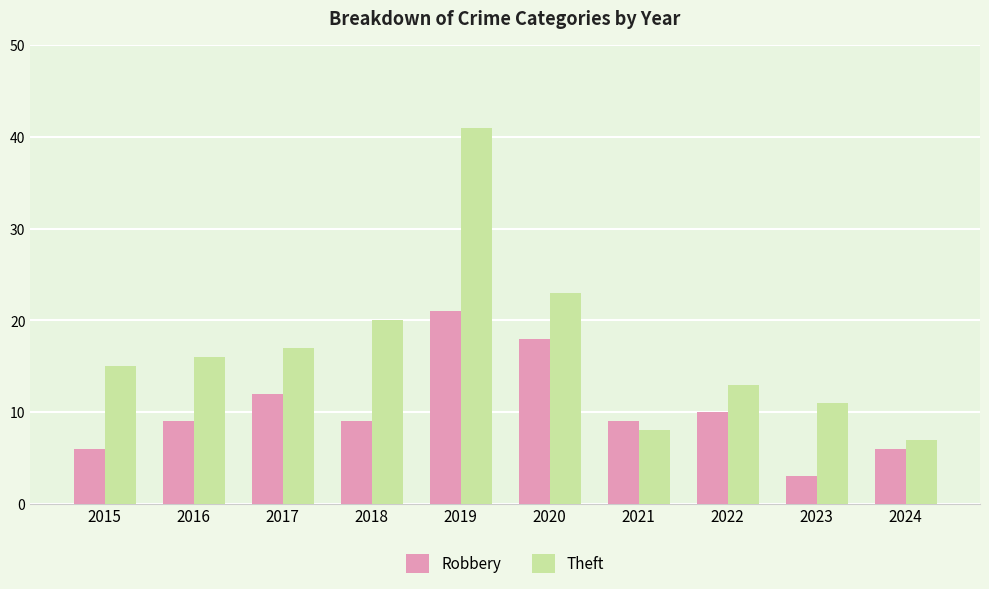

Which series changed the most between 2018 and 2019?

Theft